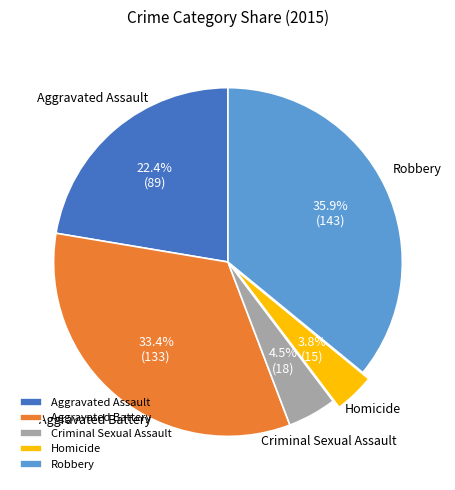

Is there a majority slice in this chart?

No